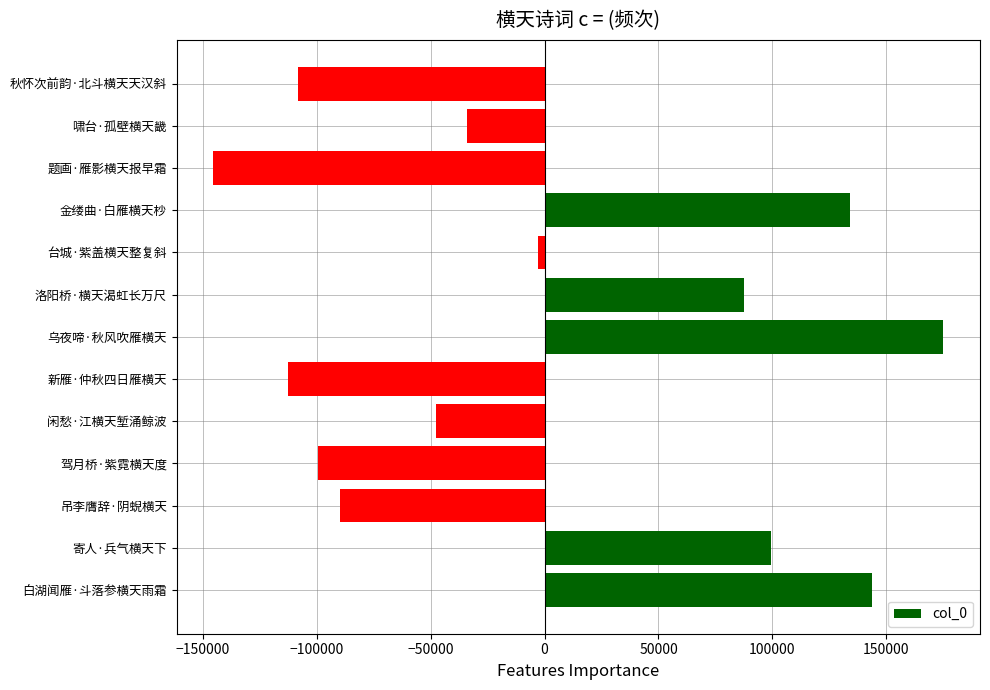

List the labels in order of value, largest first.

乌夜啼·秋风吹雁横天, 白湖闻雁·斗落参横天雨霜, 金缕曲·白雁横天杪, 寄人·兵气横天下, 洛阳桥·横天渴虹长万尺, 台城·紫盖横天整复斜, 啸台·孤壁横天畿, 闲愁·江横天堑涌鲸波, 吊李膺辞·阴蜺横天, 驾月桥·紫霓横天度, 秋怀次前韵·北斗横天天汉斜, 新雁·仲秋四日雁横天, 题画·雁影横天报早霜